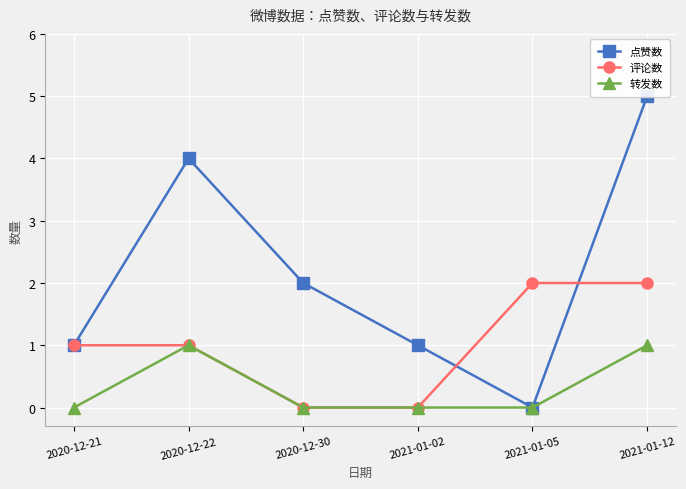

Which series has the largest total across all categories?

点赞数